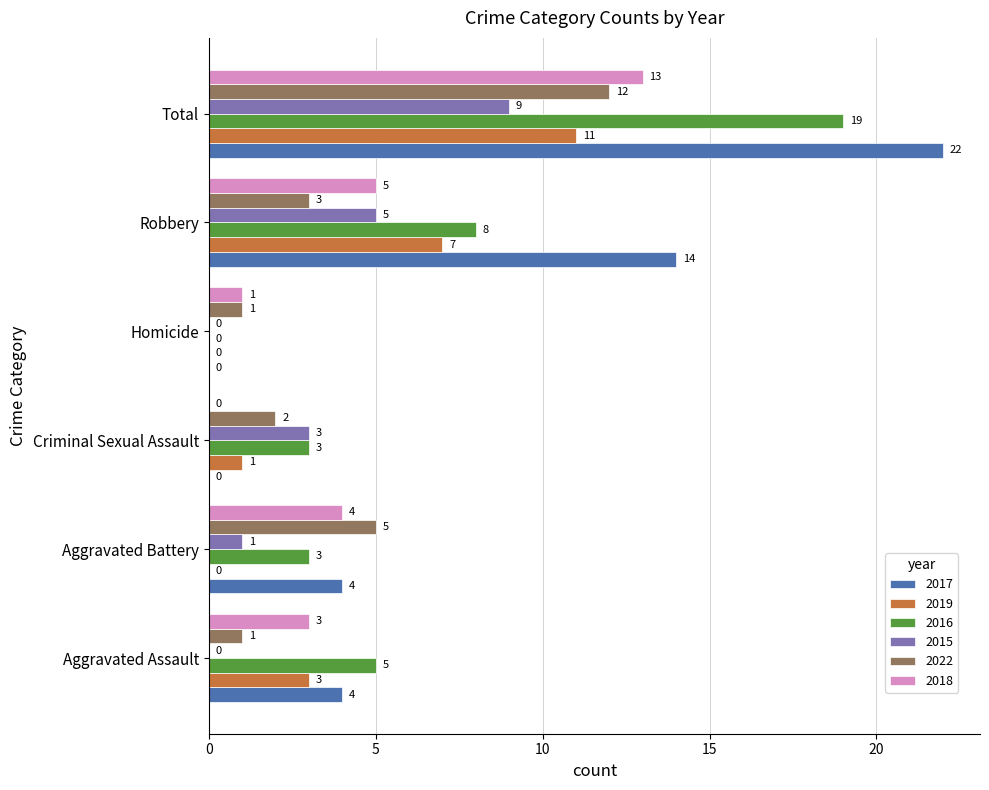

What is the maximum value for 2015?

9